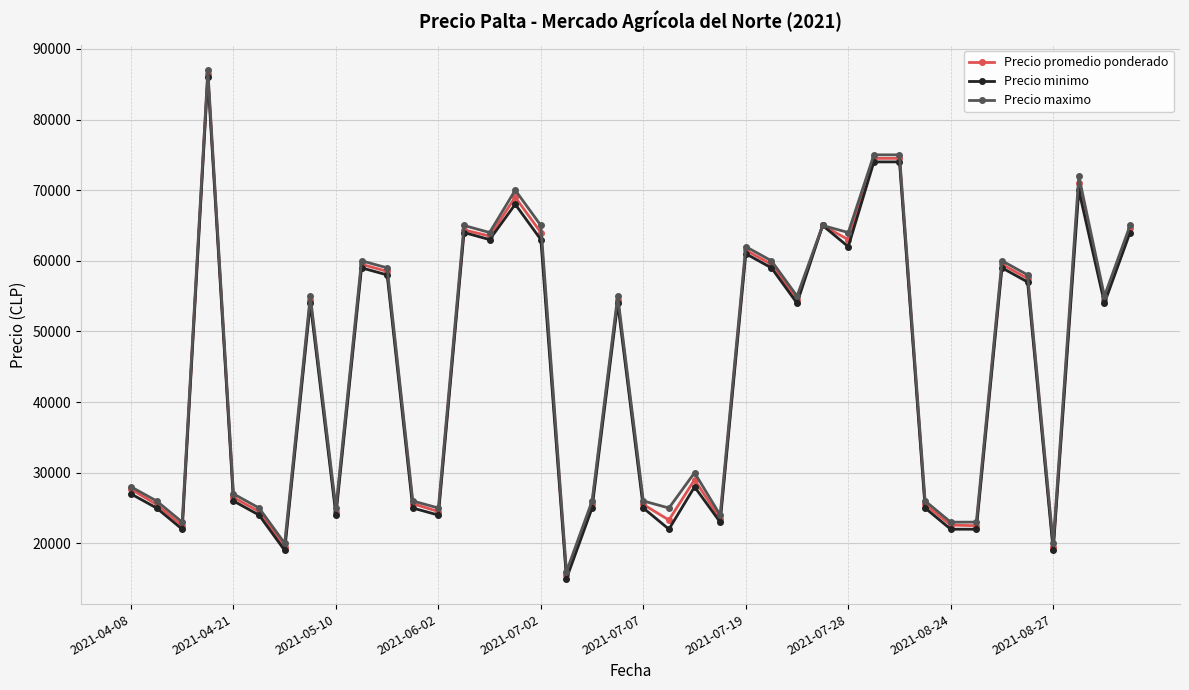

True or false: Precio minimo has more than 2 points higher than both neighbors.

True